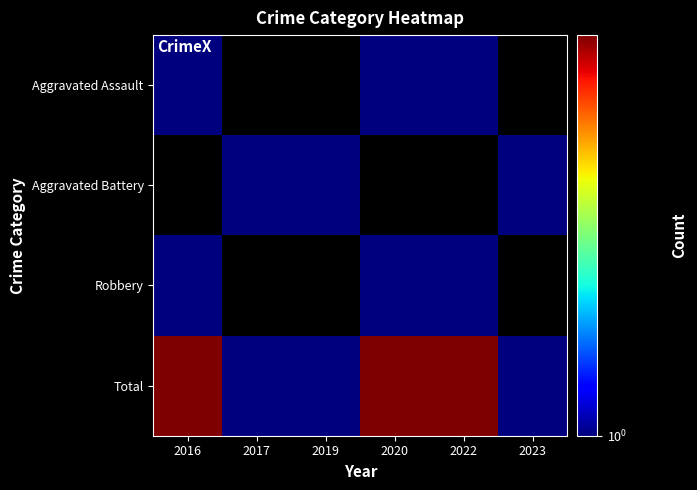

List the series in order of their peak value, highest first.

Total, Aggravated Assault, Aggravated Battery, Robbery